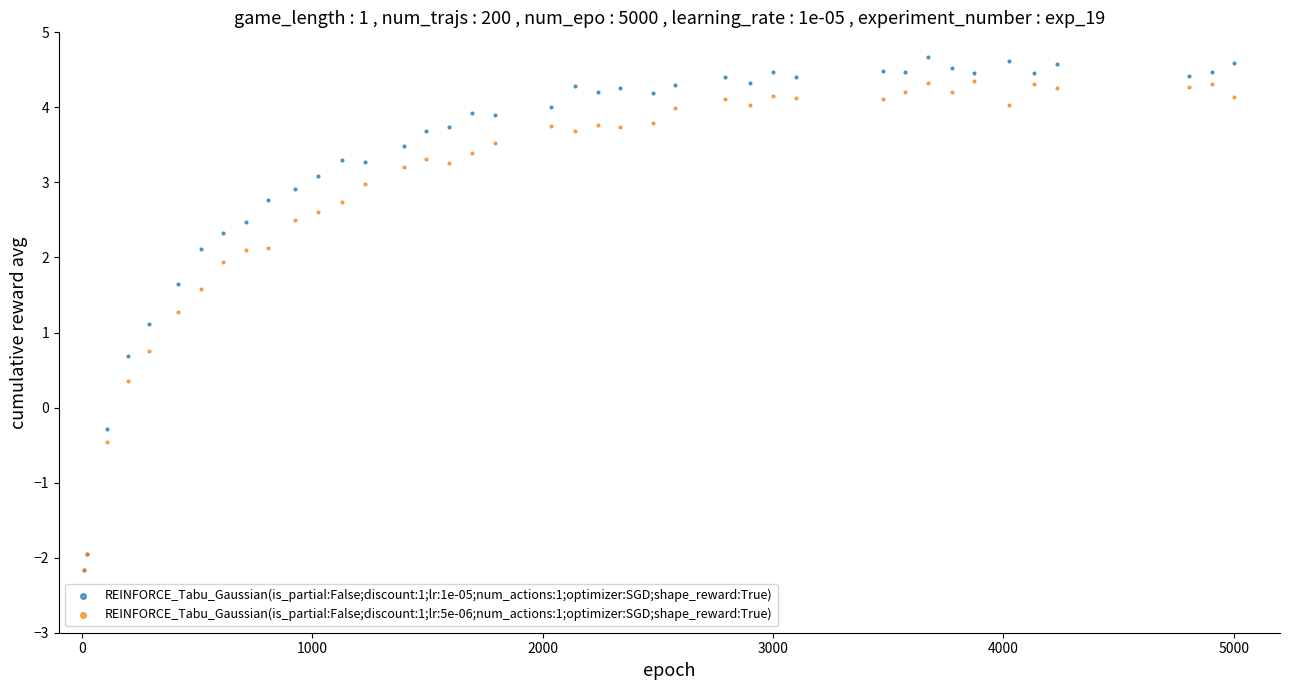

Across all series, what Y value is closest to 1?

1.1